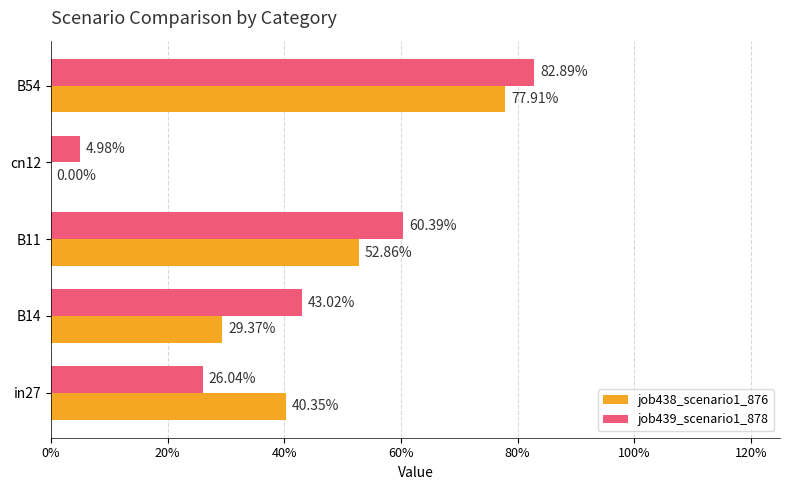

What are all the series names shown in the legend?

job438_scenario1_876, job439_scenario1_878